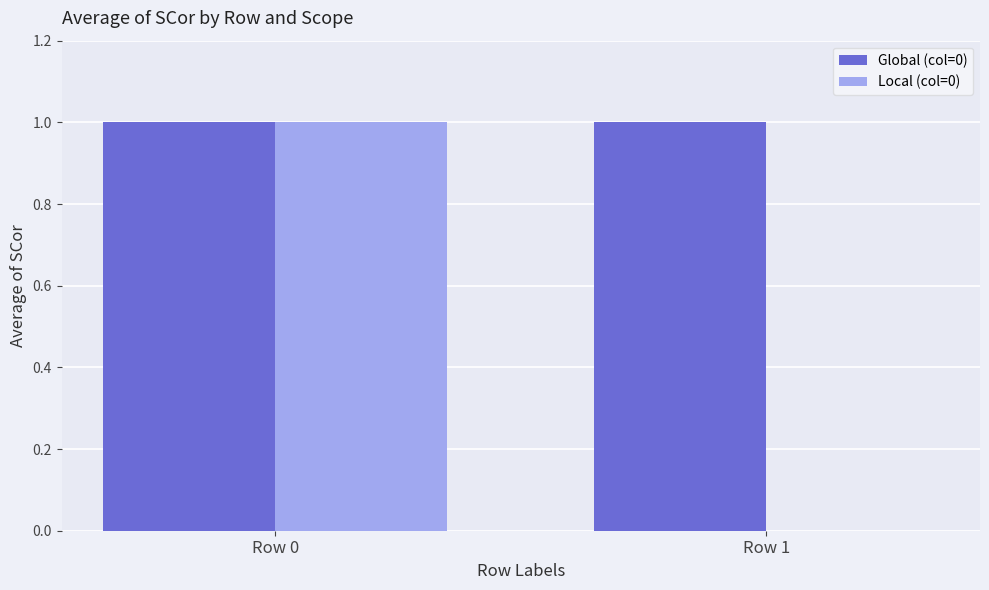

Reading right to left, list all the values displayed in this chart.

Global (col=0): 1	1
Local (col=0): 0	1